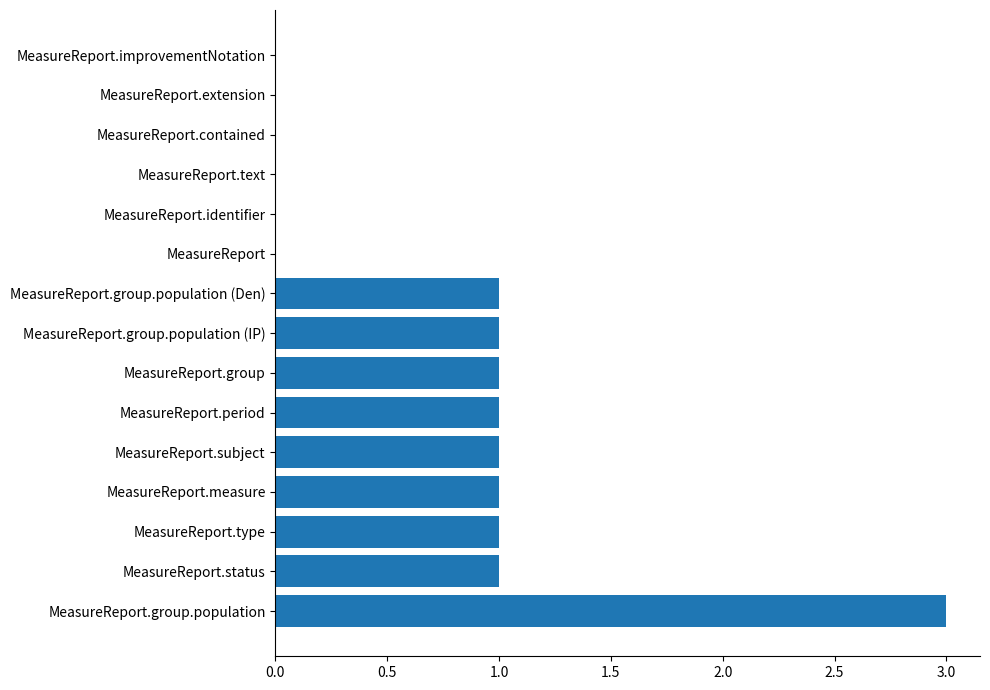

Count the values in the range 0 to 1.

14